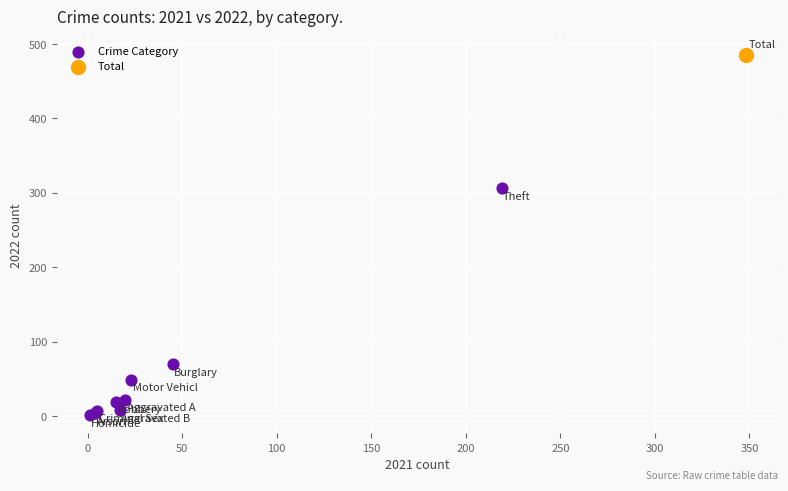

What are all the series names shown in the legend?

Crime Category, Total